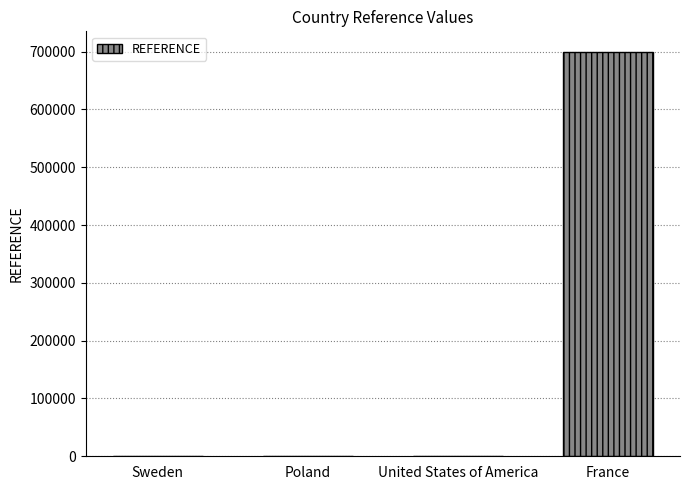

What is the sum of the values at Sweden and United States of America?

4